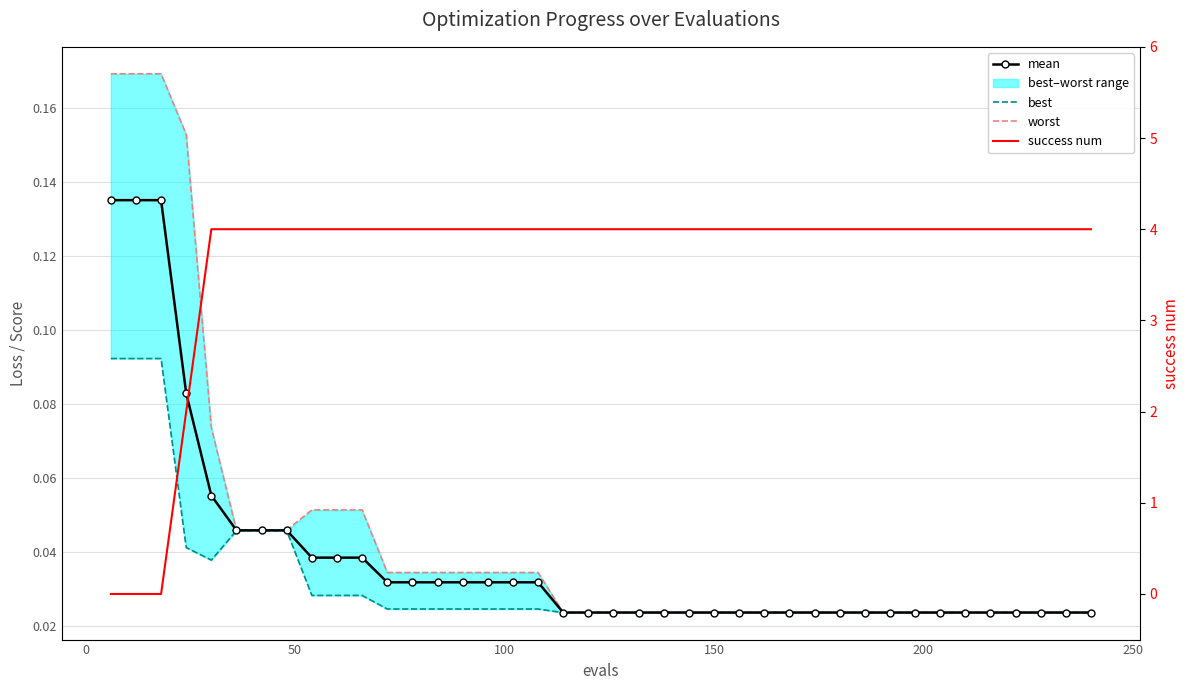

What is the sum of all best values?

1.3